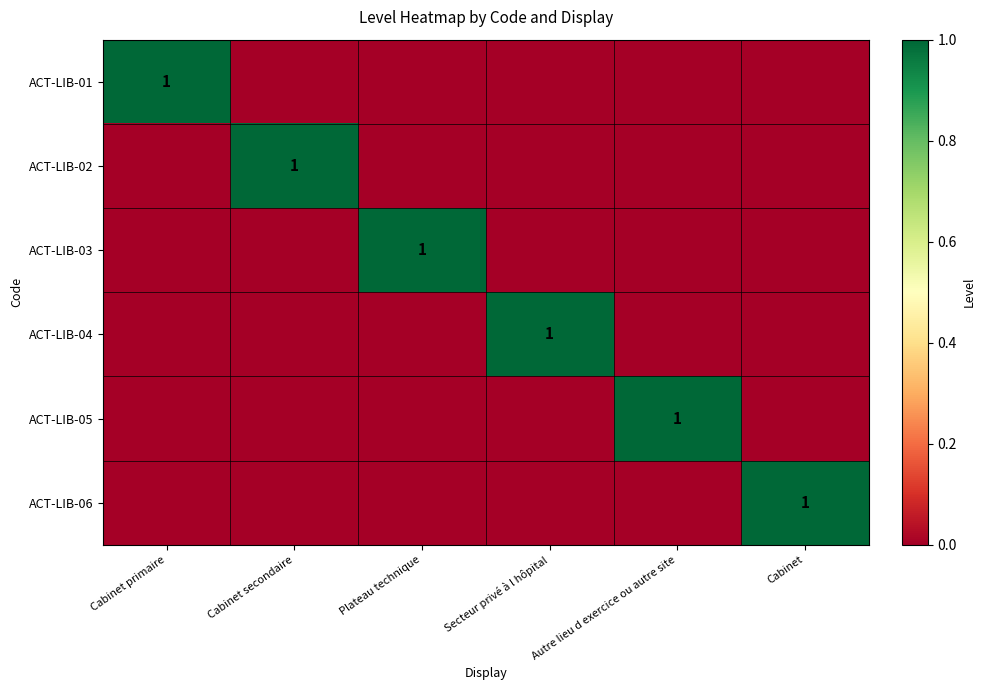

How many ACT-LIB-05 values are between 0 and 1?

6